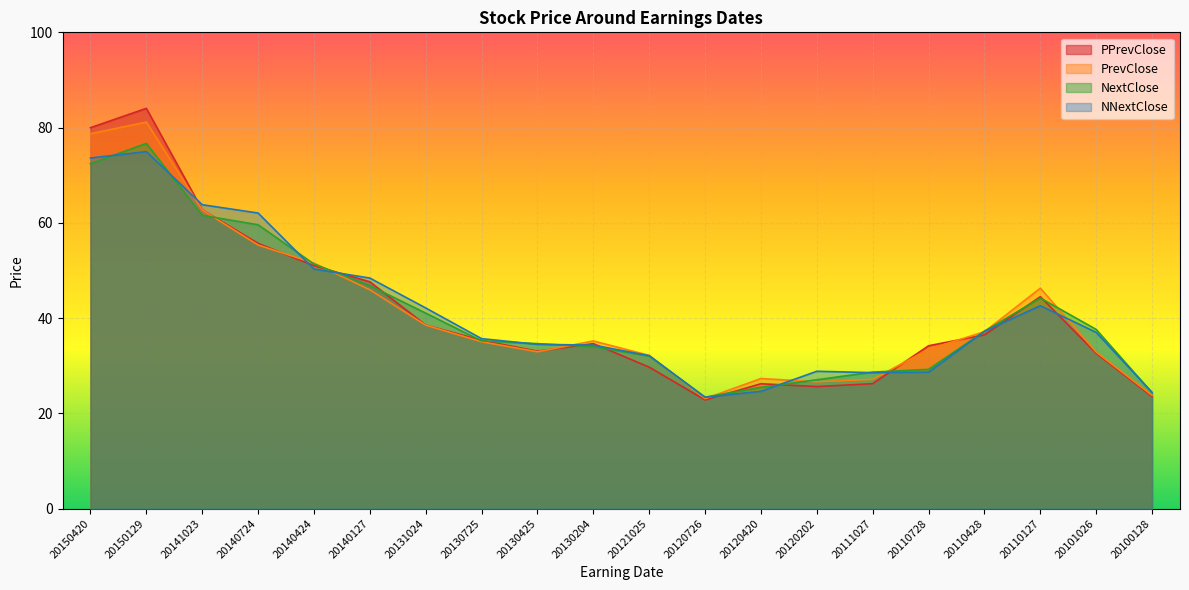

Count the number of data series in this chart.

4